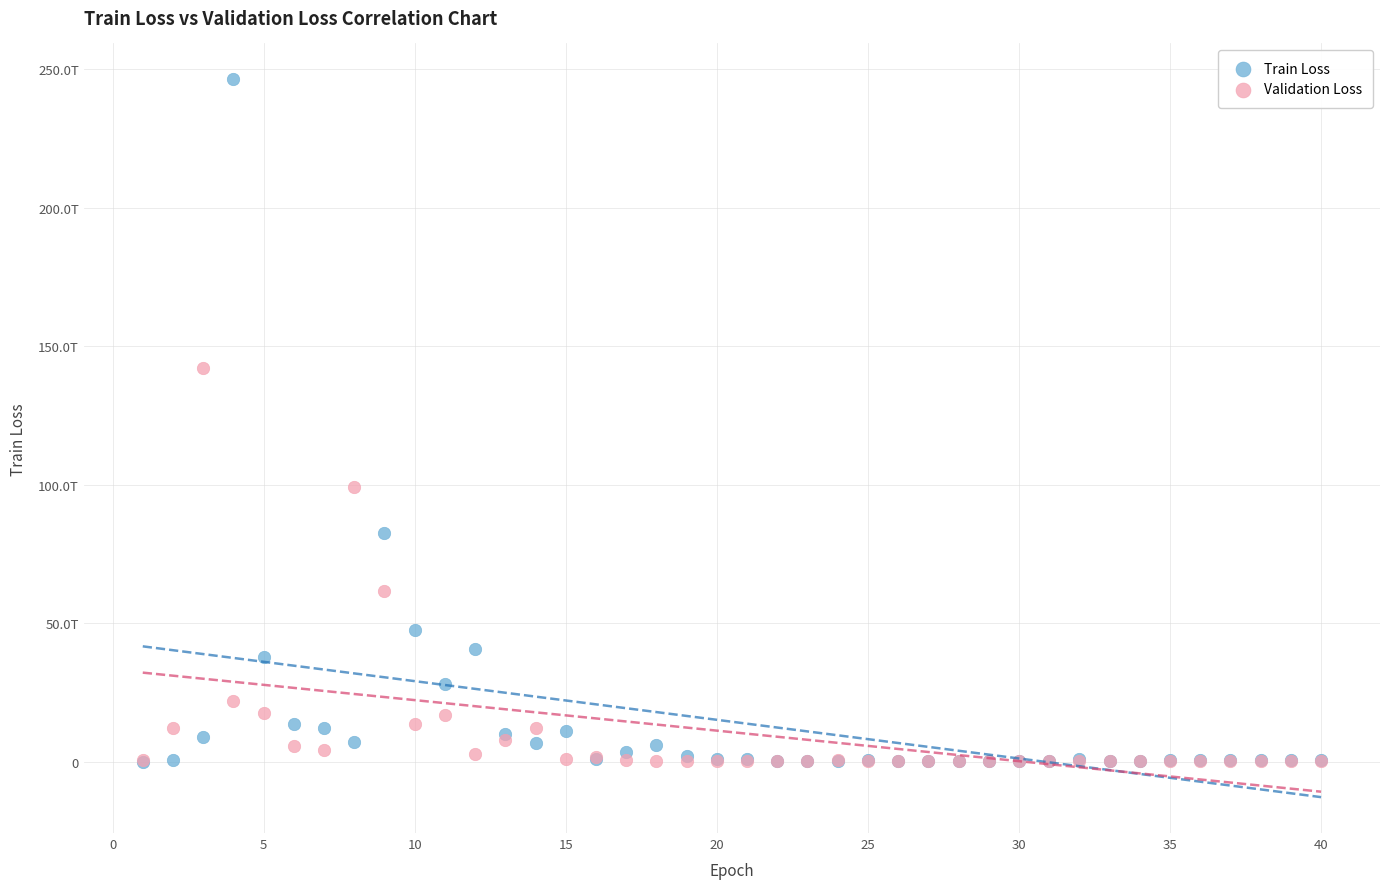

What are all the series names shown in the legend?

Train Loss, Validation Loss